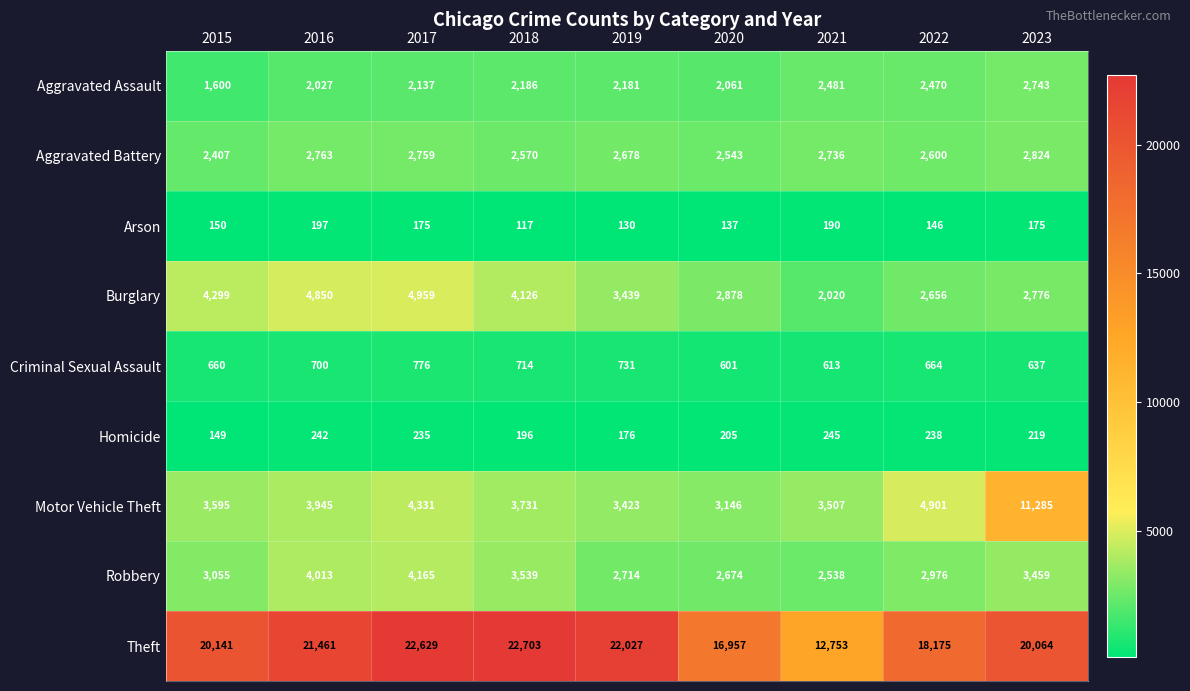

What is the average value of the Aggravated Assault series?

2210